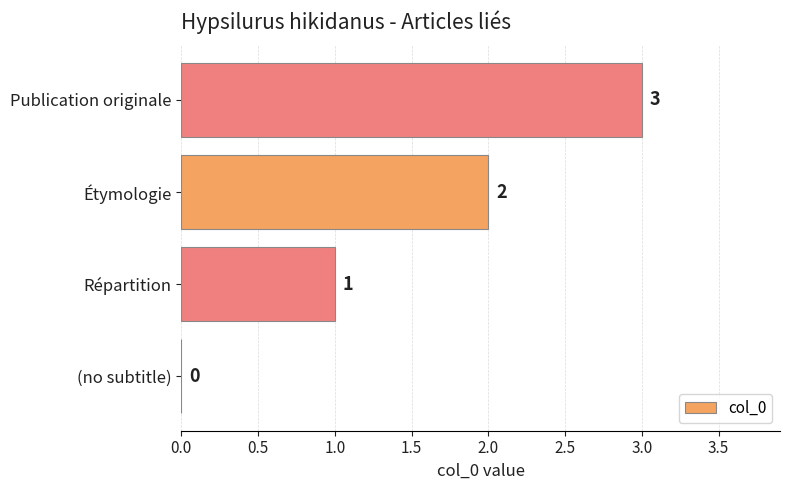

What value does the data have at Publication originale?

3